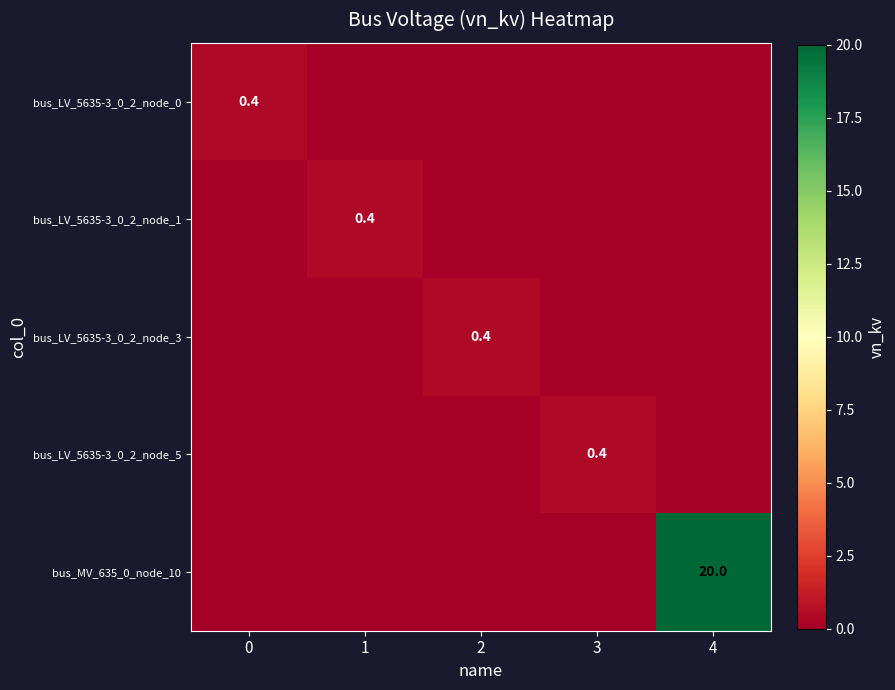

At which category is the sum across all series the highest?

4